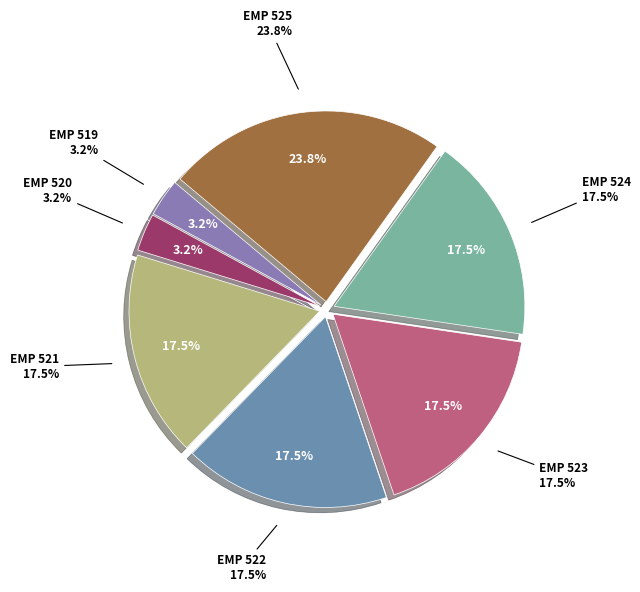

To the nearest percent, what is the combined percentage of EMP 520 and EMP 524?

21%